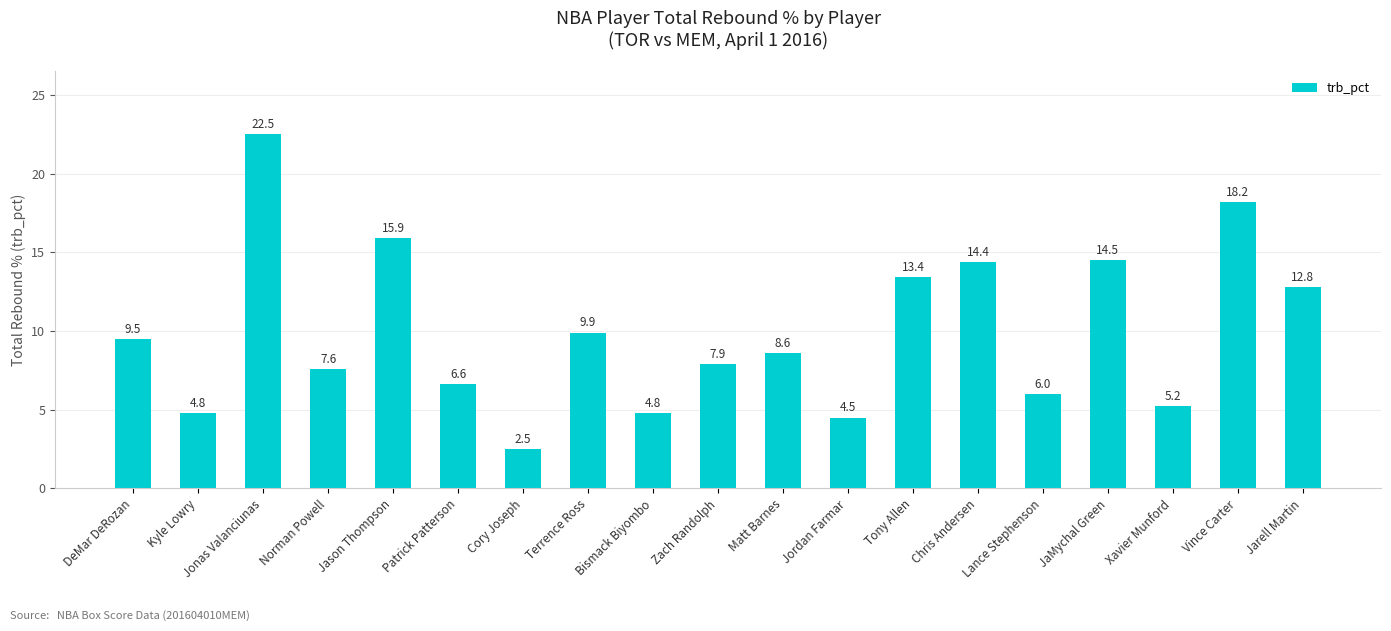

What is the difference between the values at JaMychal Green and Terrence Ross?

4.6